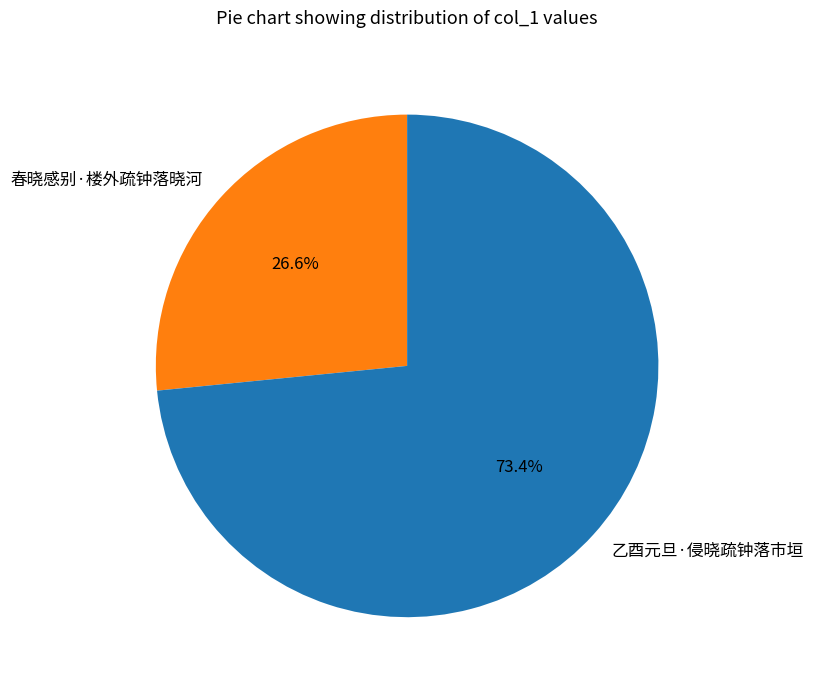

The 乙酉元旦·侵晓疏钟落市垣 slice represents 73% of the pie. True or false?

True